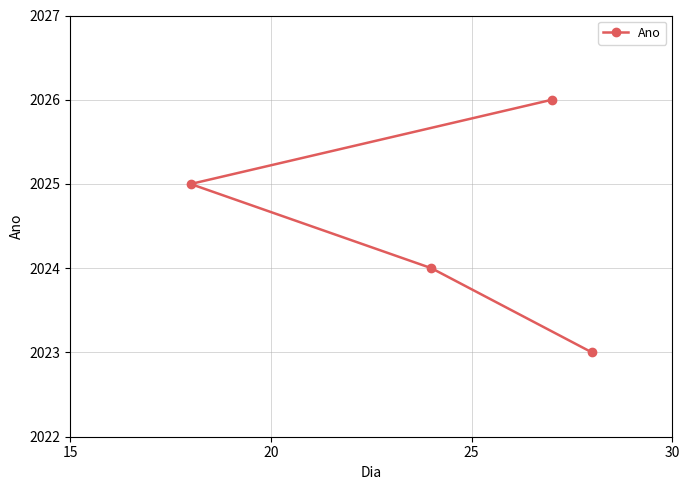

What is the difference between the maximum and minimum values?

3